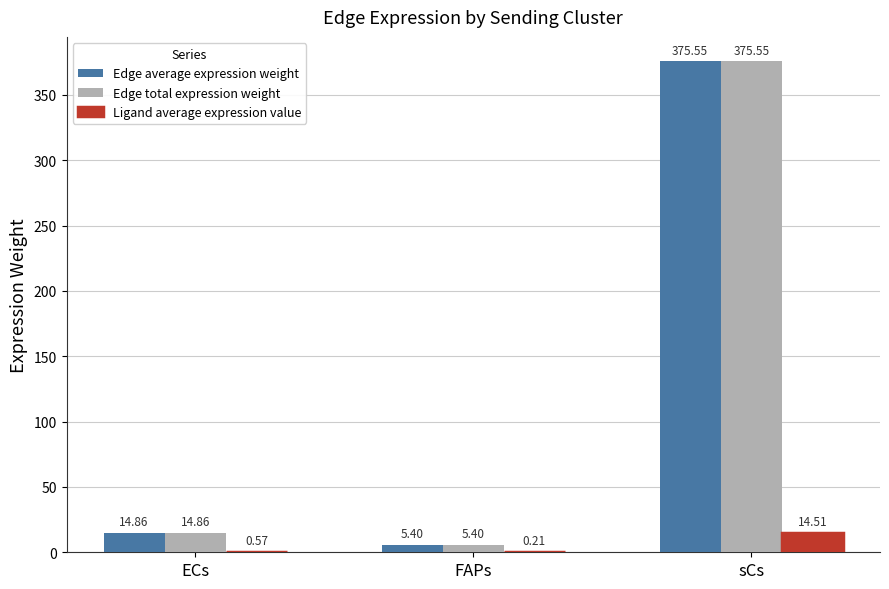

At which label does Edge total expression weight first exceed 14?

ECs